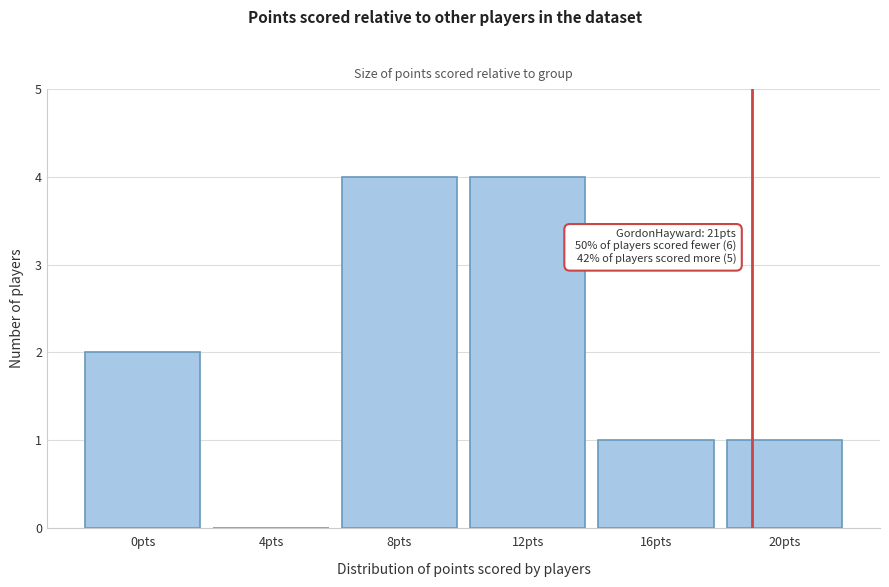

Reading left to right, transcribe all the data shown in this chart.

0pts=2	4pts=0	8pts=4	12pts=4	16pts=1	20pts=1